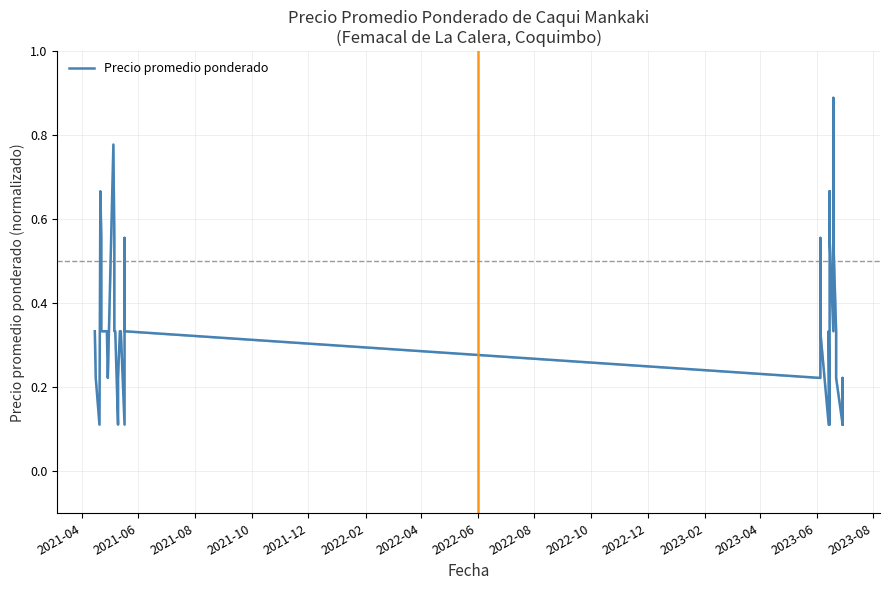

What is the greatest value displayed?

0.9